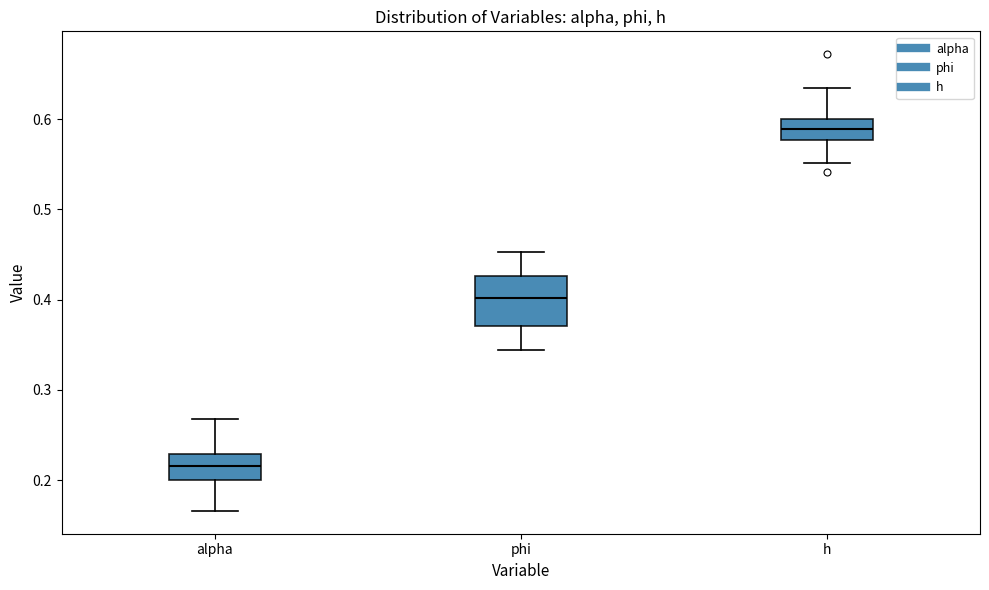

Comparing the boxes themselves (not the whiskers), which one is the tallest?

phi